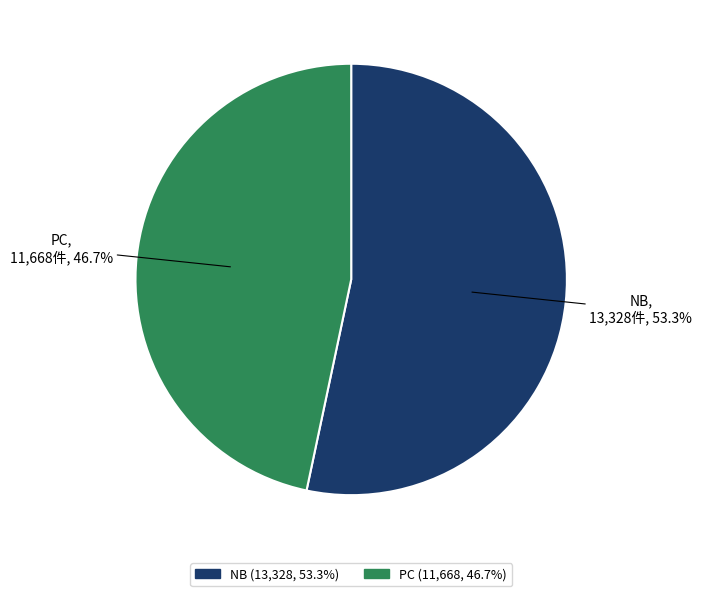

What percentage is NOT represented by PC?

53.3%